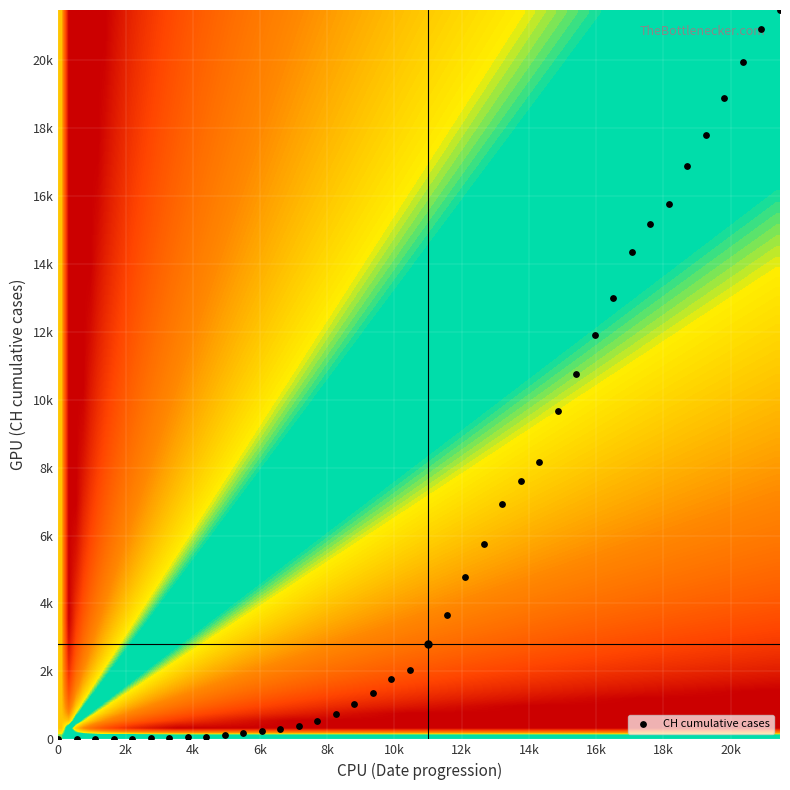

True or false: the data shows 31352 at 38.

False